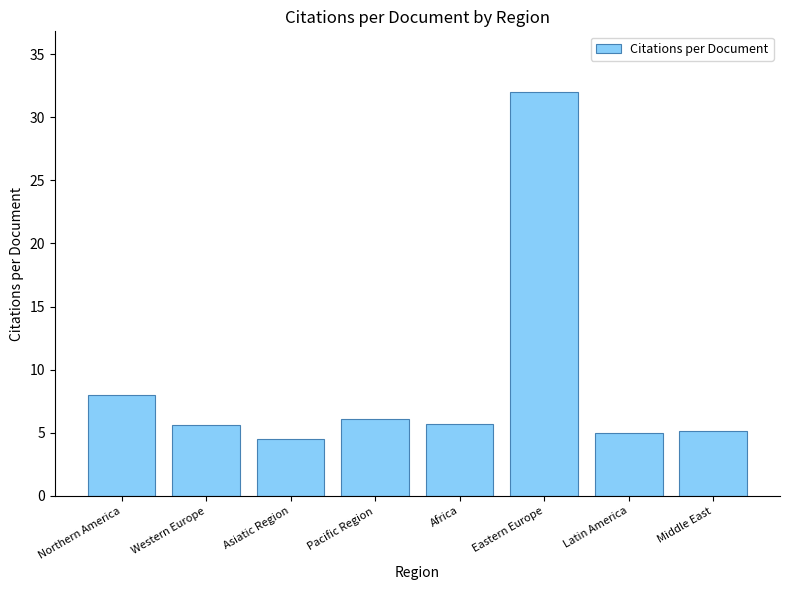

Where is the data nearest to the value 18?

Northern America